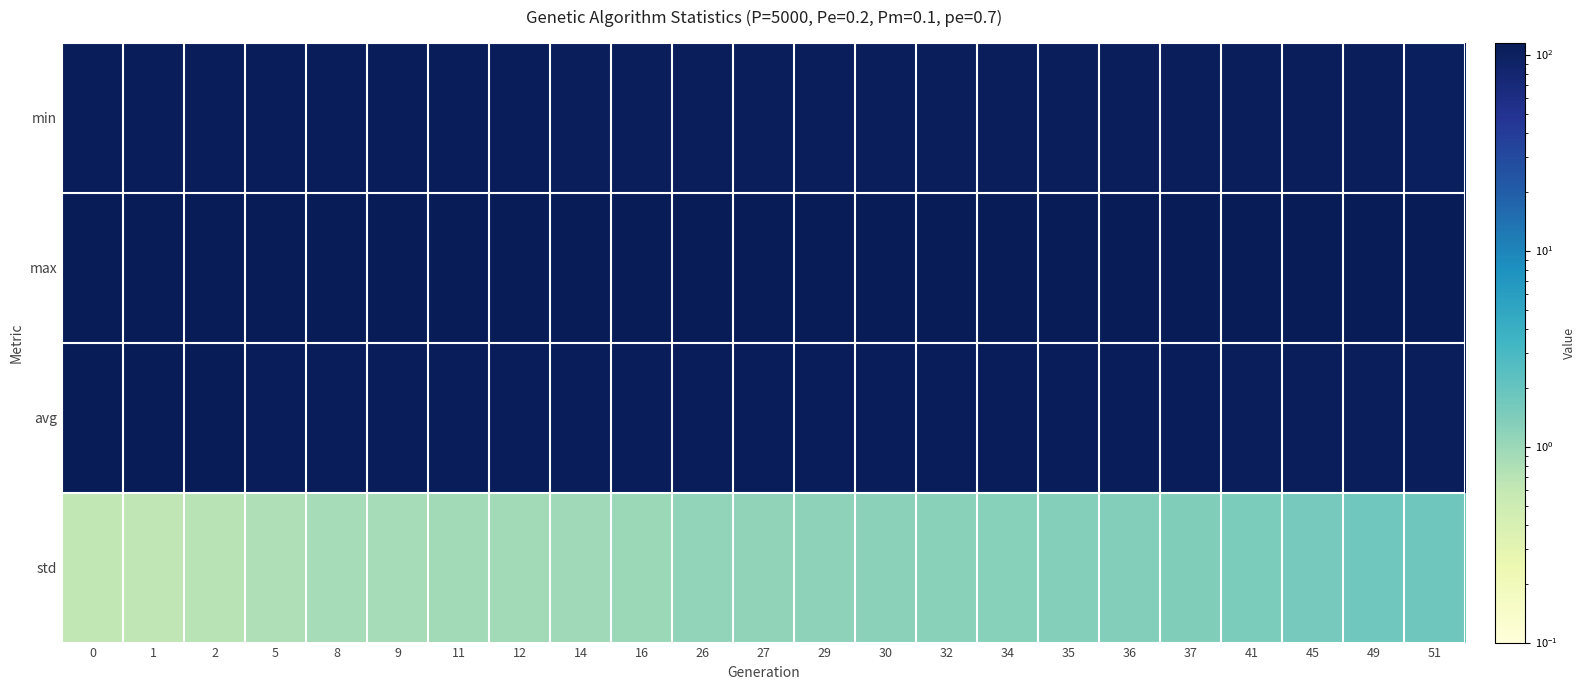

Reading left to right, list all the values displayed in this chart.

min: 0=110.1	1=110.0	2=109.6	5=109.5	8=109.2	9=109.0	11=109.0	12=108.9	14=108.6	16=108.0	26=108.0	27=107.9	29=107.7	30=107.6	32=107.5	34=107.4	35=107.2	36=107.0	37=106.7	41=106.5	45=106.2	49=106.0	51=105.7
max: 0=114.5	1=114.4	2=114.6	5=114.5	8=114.4	9=114.2	11=114.2	12=114.2	14=114.5	16=114.4	26=114.4	27=114.5	29=114.7	30=114.9	32=114.7	34=114.2	35=114.5	36=114.4	37=114.4	41=114.1	45=114.5	49=114.7	51=114.4
avg: 0=112.6	1=112.2	2=112.1	5=111.8	8=111.6	9=111.5	11=111.4	12=111.3	14=111.2	16=111.0	26=110.4	27=110.3	29=110.1	30=109.9	32=109.6	34=109.3	35=109.2	36=109.1	37=109.0	41=108.5	45=108.1	49=107.7	51=107.4
std: 0=0.6	1=0.6	2=0.7	5=0.8	8=0.9	9=0.9	11=0.9	12=0.9	14=1.0	16=1.0	26=1.1	27=1.1	29=1.2	30=1.2	32=1.3	34=1.3	35=1.3	36=1.3	37=1.4	41=1.5	45=1.6	49=1.7	51=1.8